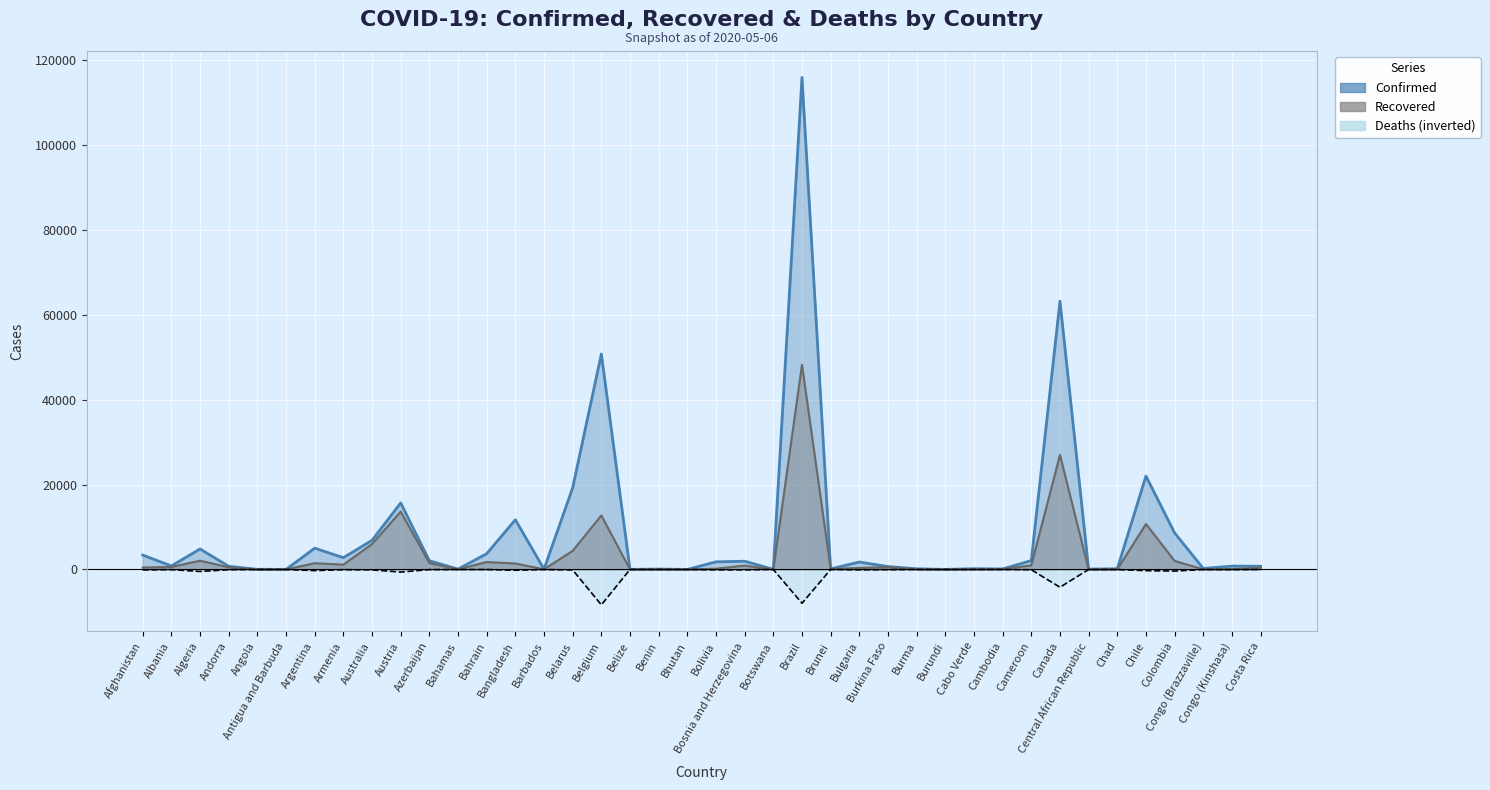

Rank the series by their average value, from highest to lowest.

Confirmed, Recovered, Deaths